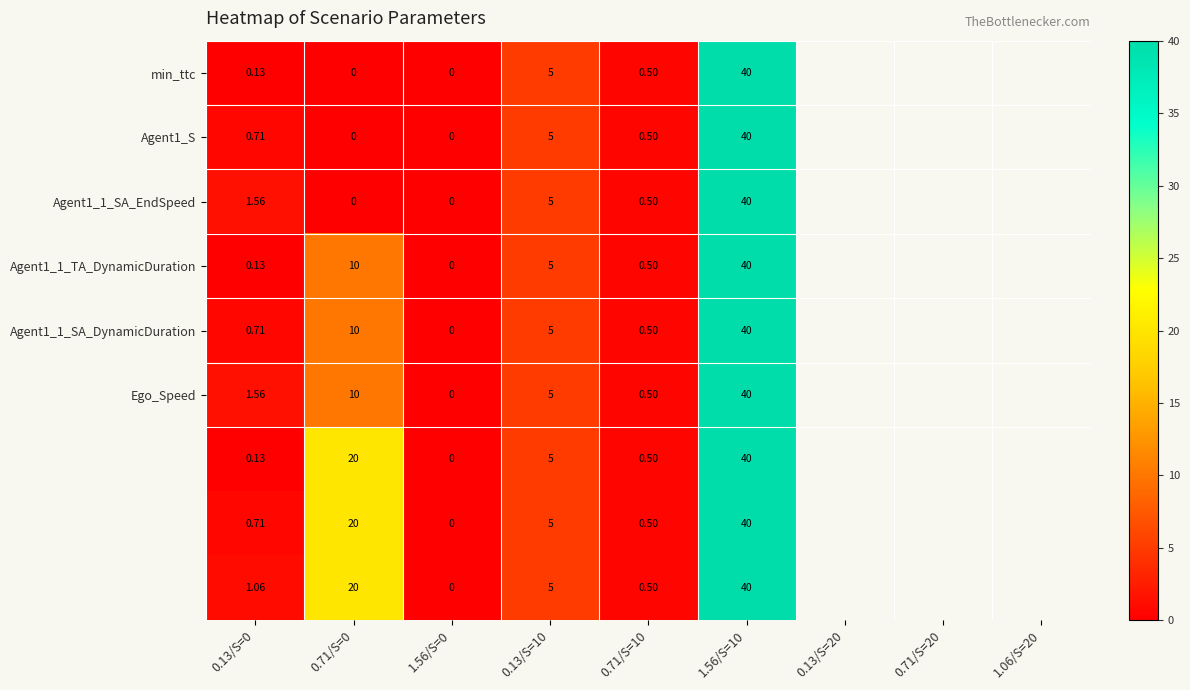

Count the number of categories in the chart.

6